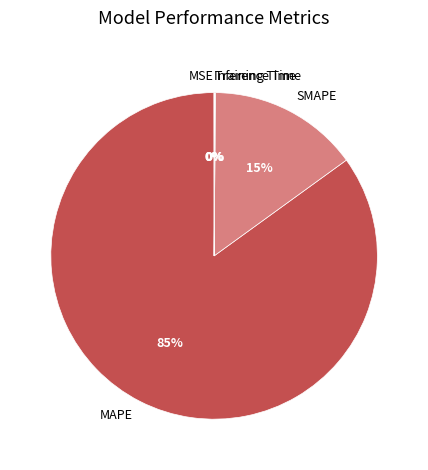

Which has a higher value, SMAPE or MAPE?

MAPE